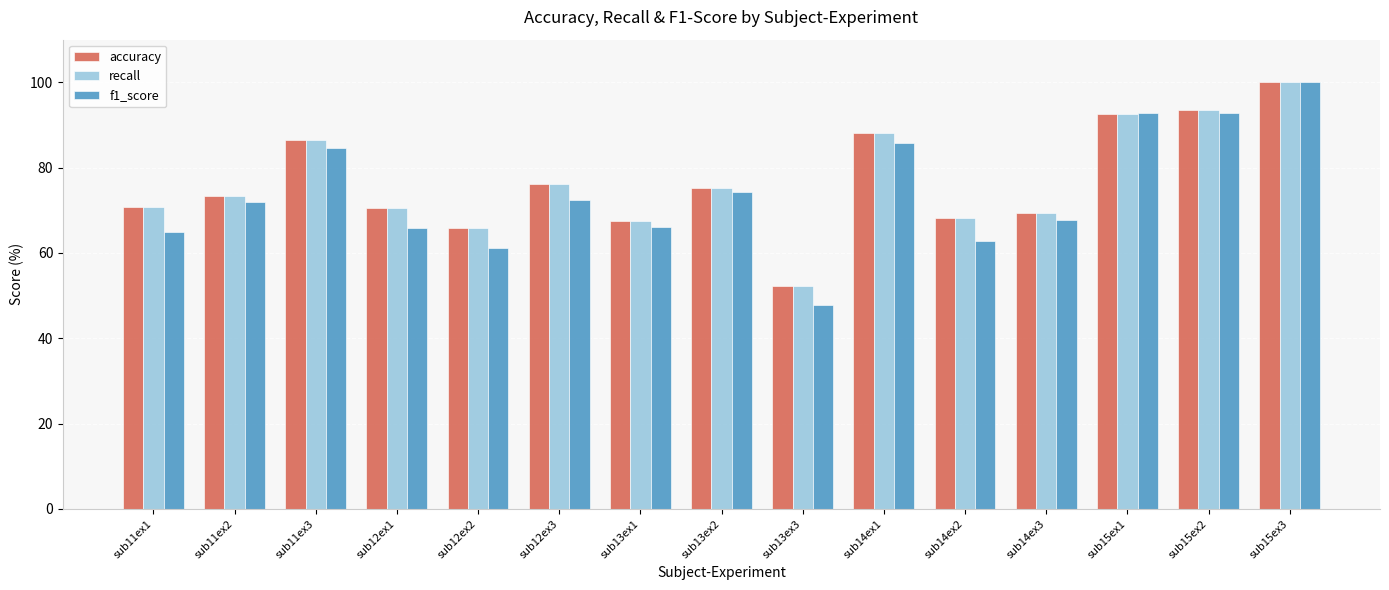

What is the label of the 8th bar from the left?

sub13ex2